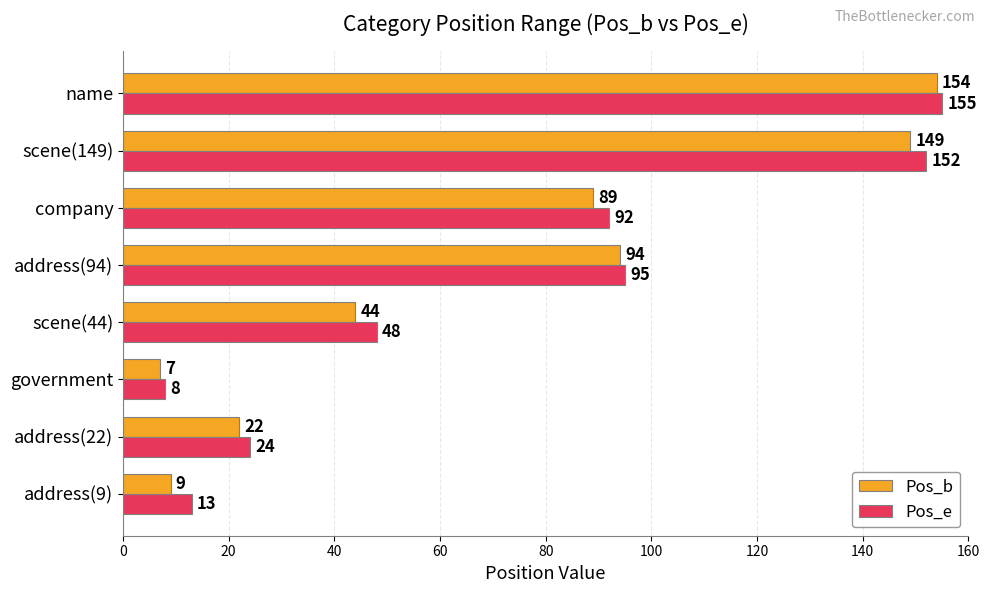

The Pos_e series shows 13 at address(9). True or false?

True